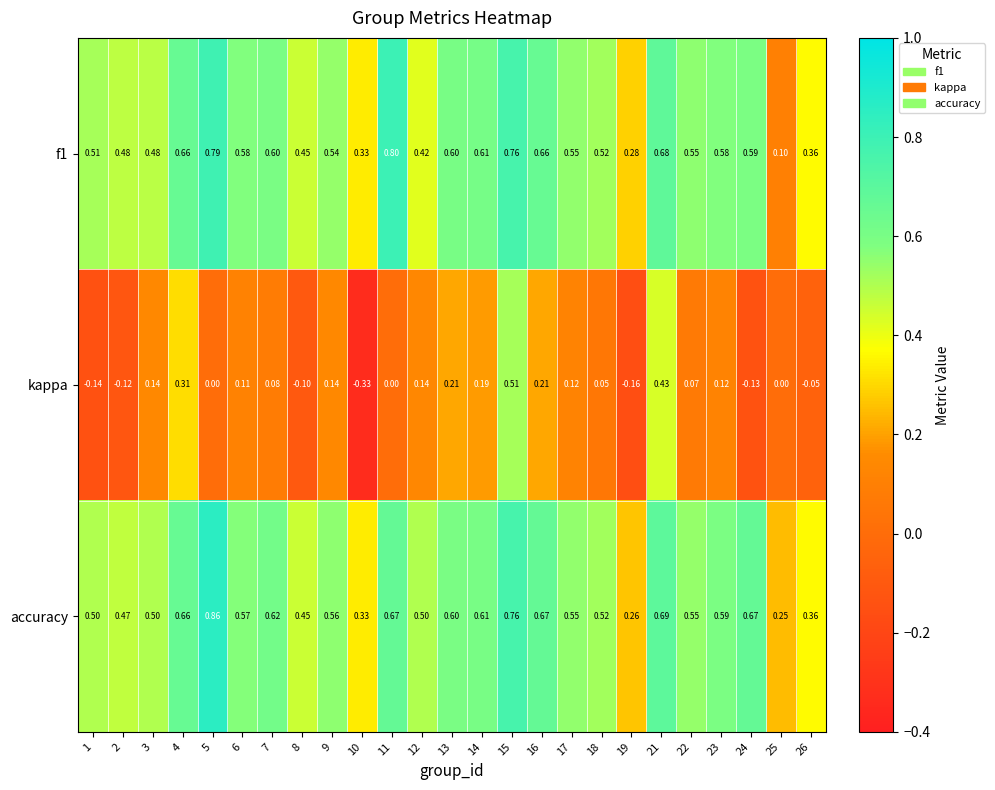

Which series has the largest range (max minus min)?

kappa